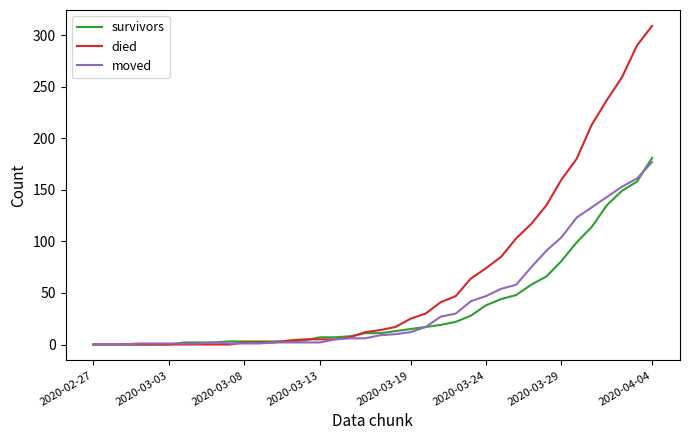

Which series has the largest total across all categories?

died